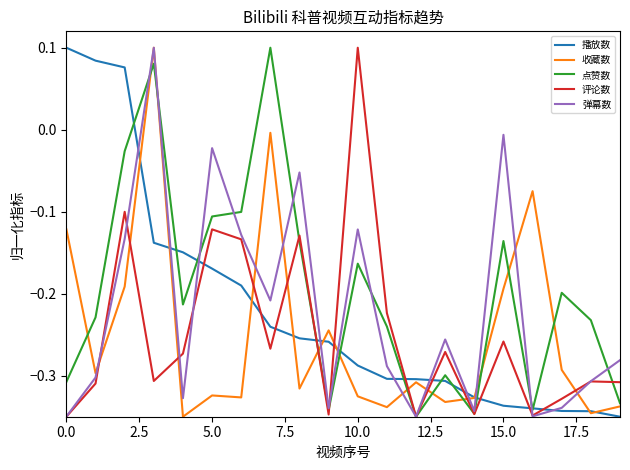

How many negative values does the 点赞数 series have?

18